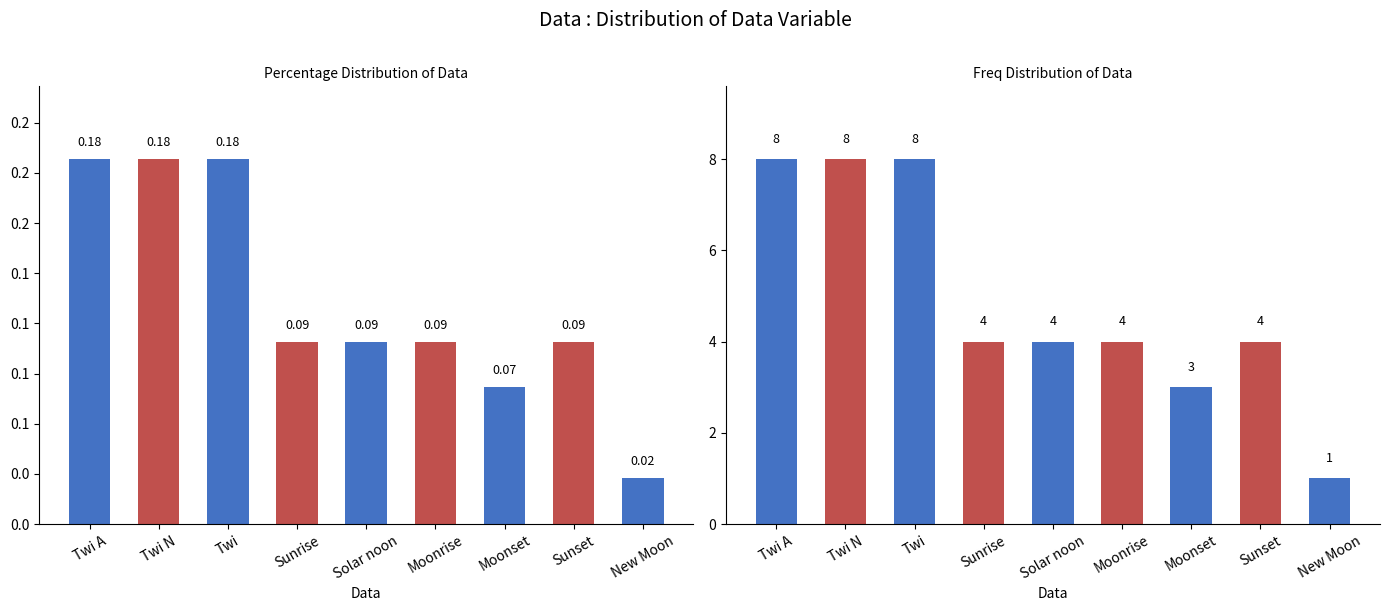

Reading right to left, what are all the values shown in this chart?

New Moon=1	Sunset=4	Moonset=3	Moonrise=4	Solar noon=4	Sunrise=4	Twi=8	Twi N=8	Twi A=8